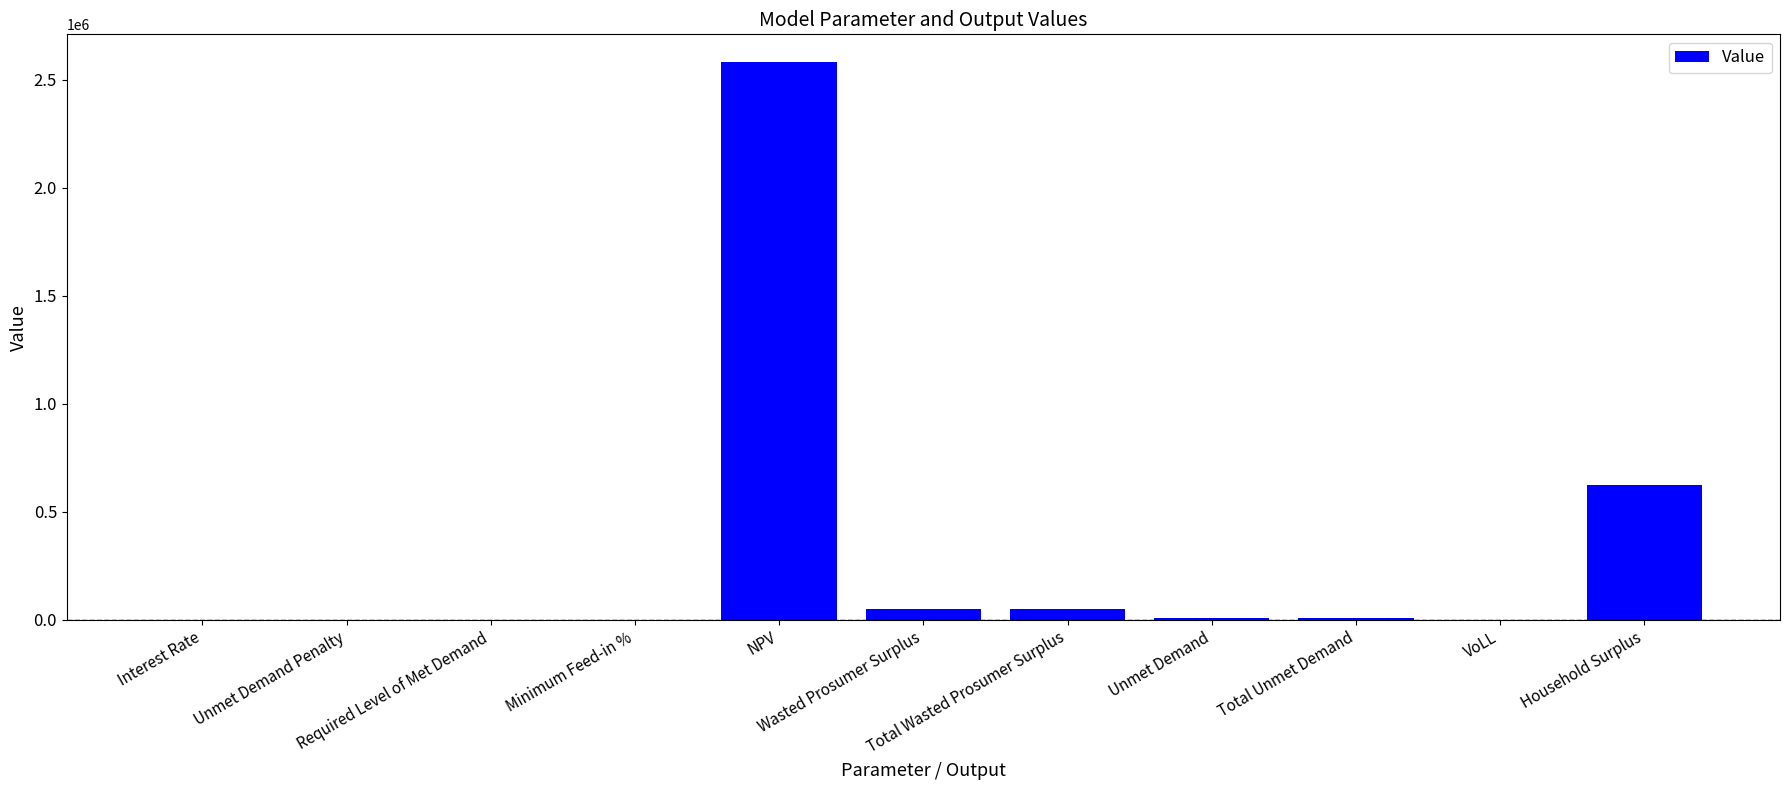

What is the sum of all values?

3316853.0